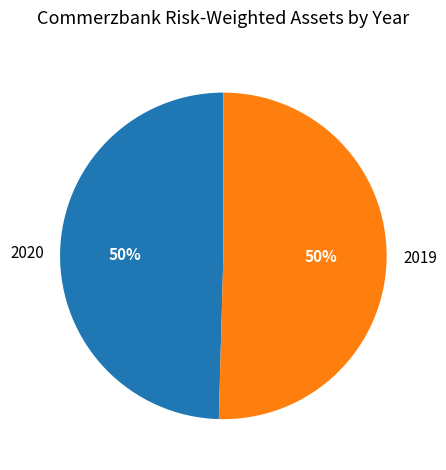

Is it true that 2020 is 56% of the pie?

False